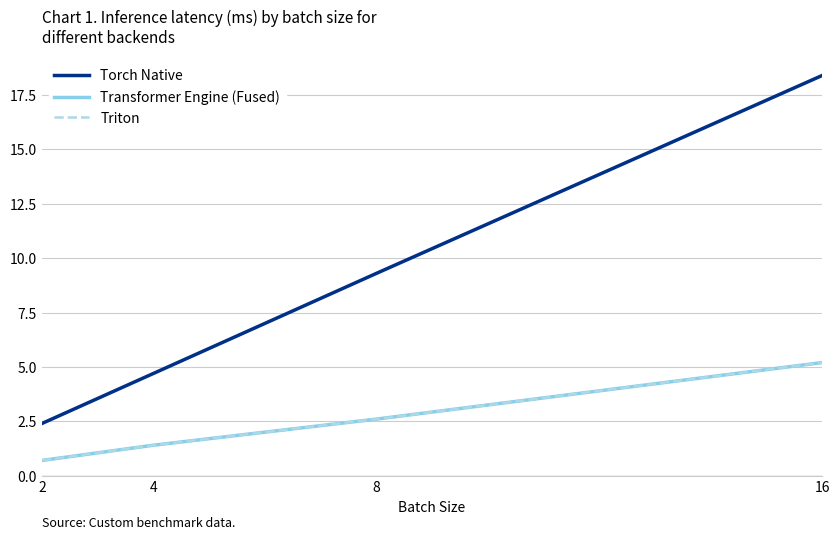

Between 4 and 2, which is larger?

4